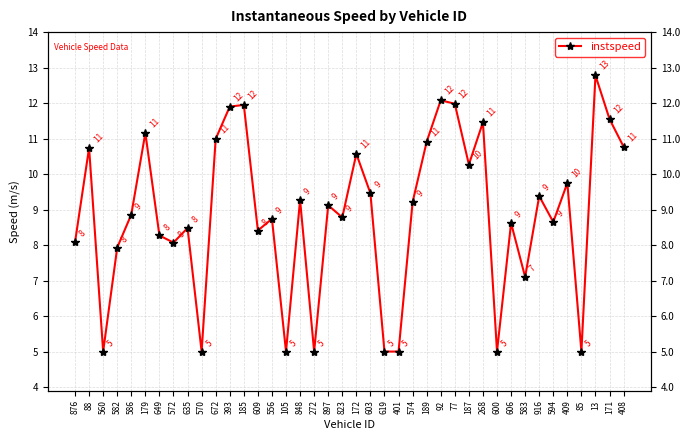

List the labels in order of value, largest first.

13, 92, 77, 185, 393, 171, 268, 179, 672, 189, 408, 88, 172, 187, 409, 603, 916, 848, 574, 897, 586, 823, 556, 594, 606, 635, 609, 649, 876, 572, 582, 583, 560, 570, 105, 272, 619, 401, 600, 85